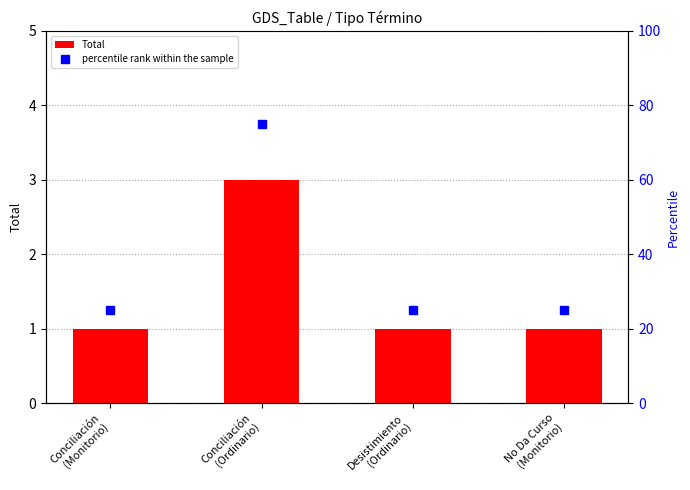

What is the label of the 4th bar from the right?

Conciliación
(Monitorio)